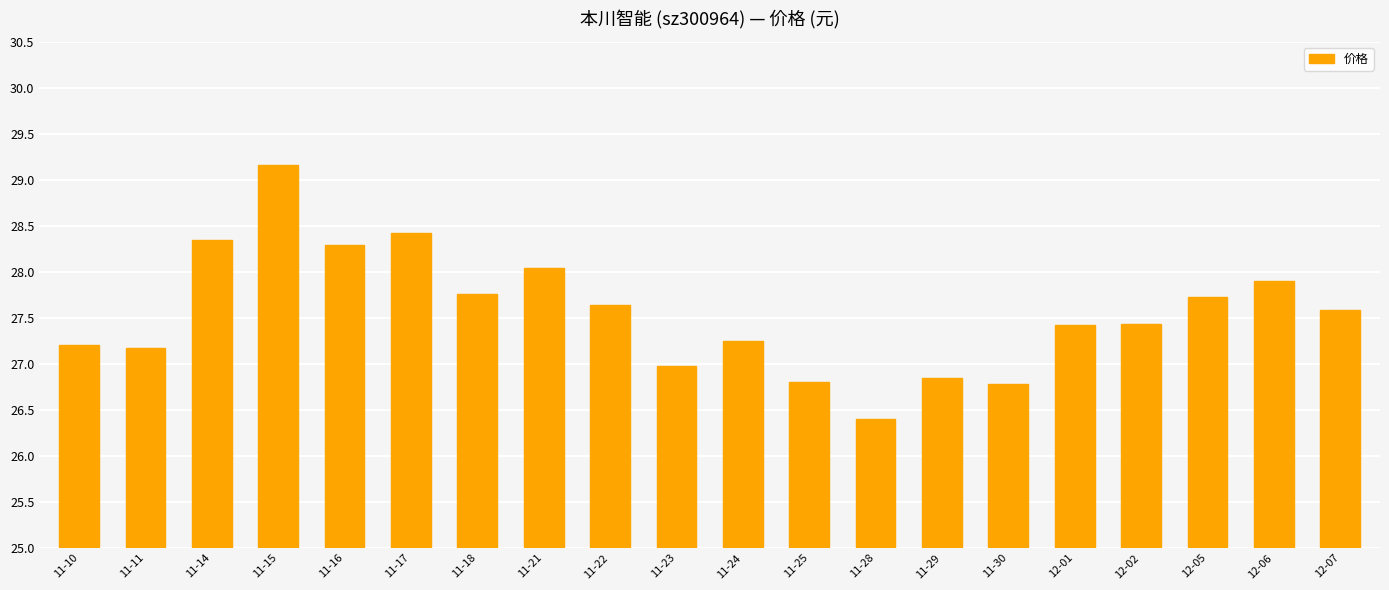

What is the sum of the values at 11-23 and 11-18?

54.7